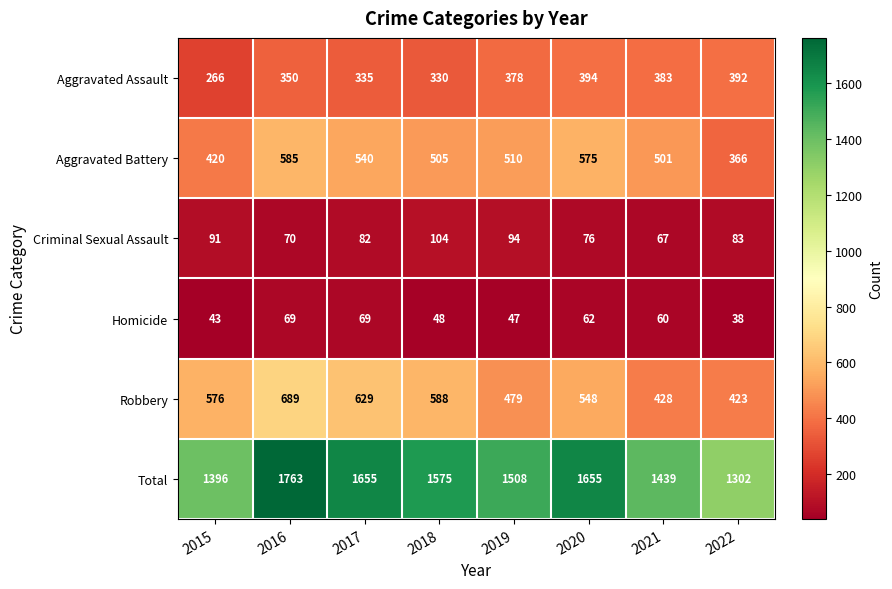

Count the number of categories in the chart.

8